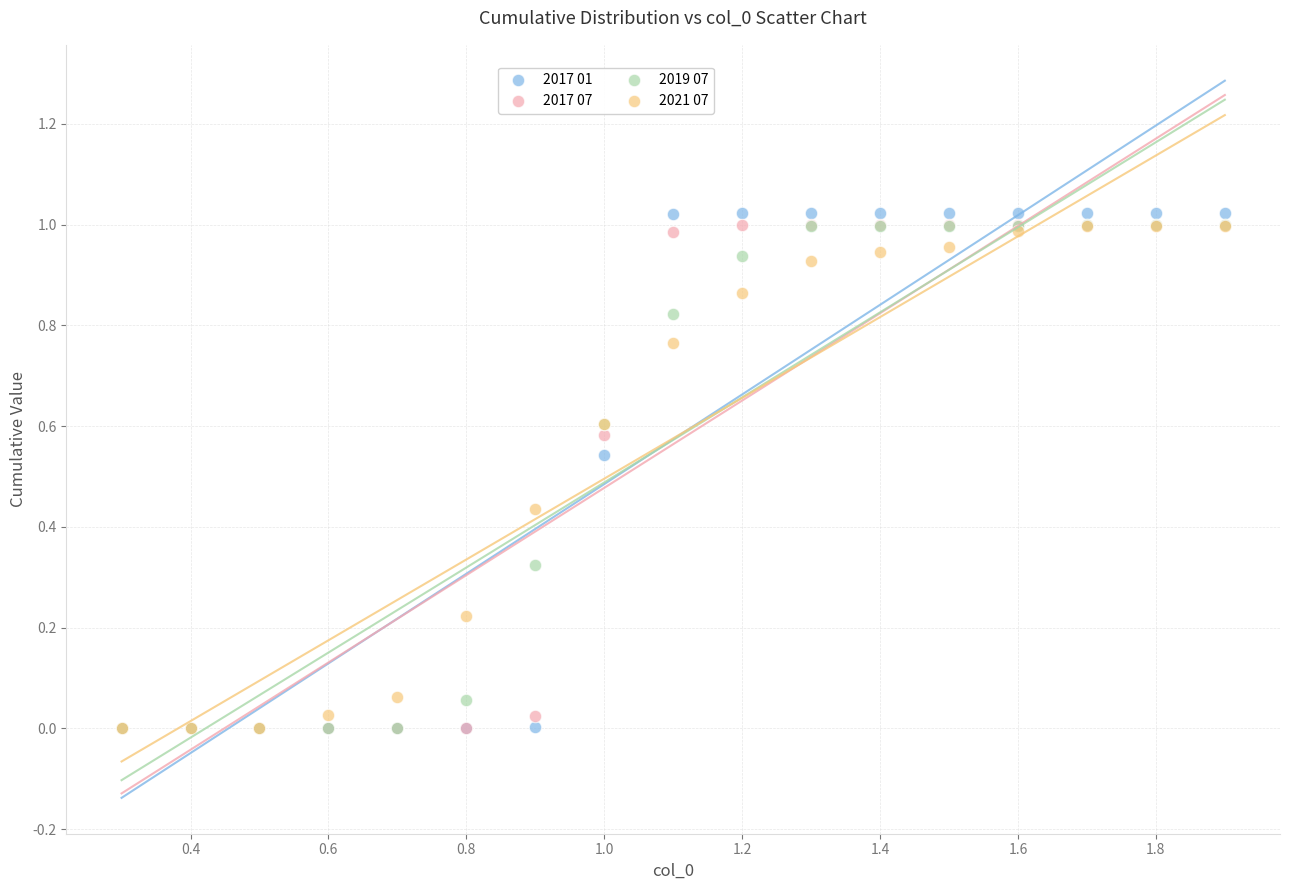

Which series contains the highest Y value?

2017 01